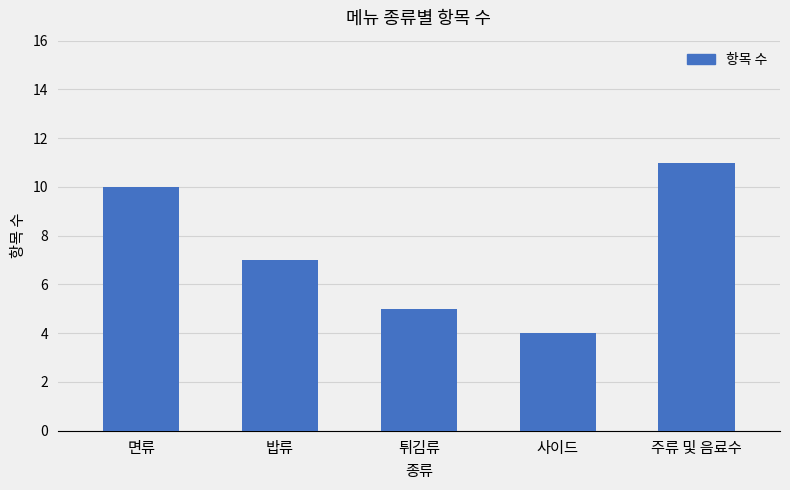

What is the greatest value displayed?

11